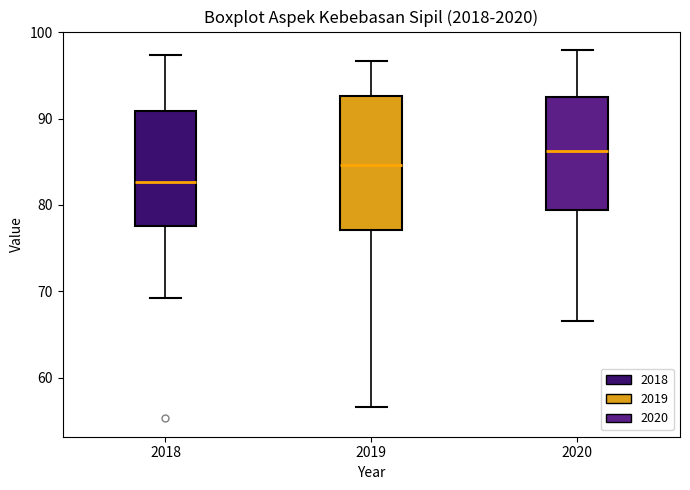

Reading left to right, transcribe this box plot: for each box, give where its median line is, the range the box spans, and where its two whiskers end, as read against the y-axis. The values are not printed on the chart, so give them approximately, as read against the axis.

2018: median 83, box 78 to 91, whiskers 69 to 97
2019: median 85, box 77 to 93, whiskers 57 to 97
2020: median 86, box 79 to 92, whiskers 67 to 98